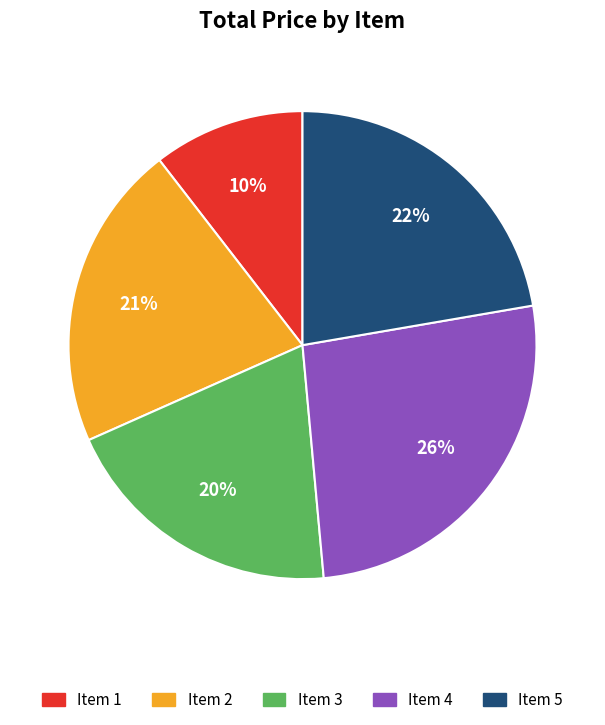

Which has a higher value, Item 2 or Item 1?

Item 2